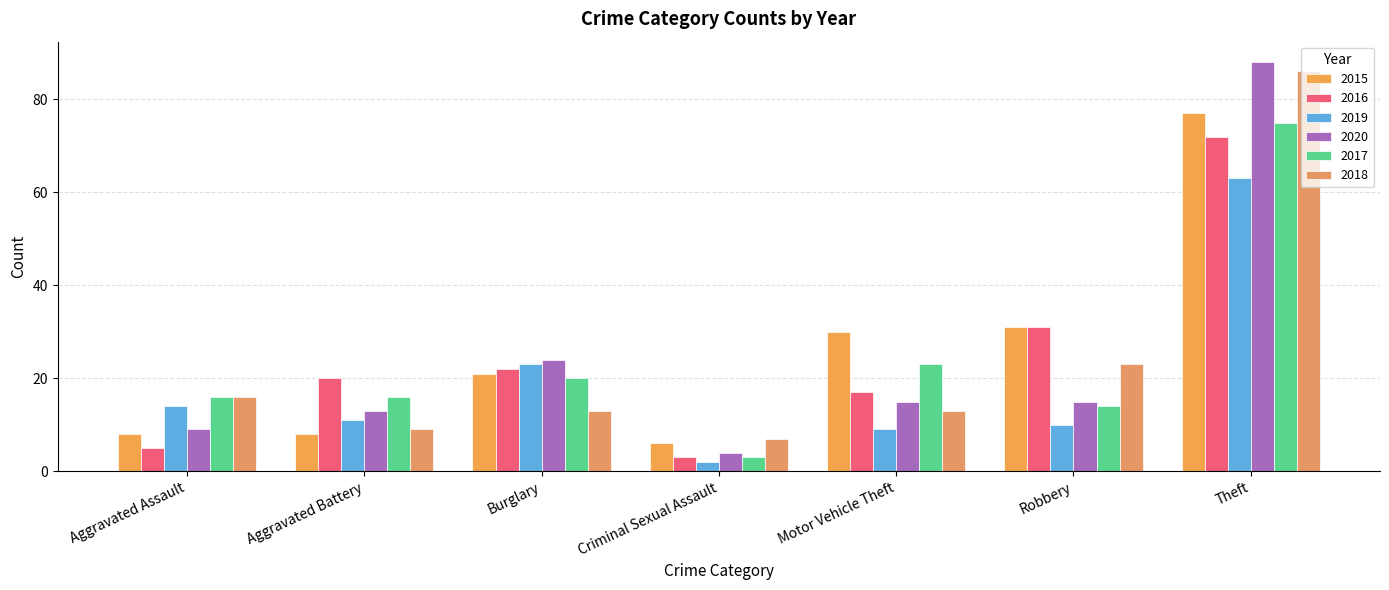

Reading left to right, transcribe all the data shown in this chart.

2015: Aggravated Assault=8	Aggravated Battery=8	Burglary=21	Criminal Sexual Assault=6	Motor Vehicle Theft=30	Robbery=31	Theft=77
2016: Aggravated Assault=5	Aggravated Battery=20	Burglary=22	Criminal Sexual Assault=3	Motor Vehicle Theft=17	Robbery=31	Theft=72
2019: Aggravated Assault=14	Aggravated Battery=11	Burglary=23	Criminal Sexual Assault=2	Motor Vehicle Theft=9	Robbery=10	Theft=63
2020: Aggravated Assault=9	Aggravated Battery=13	Burglary=24	Criminal Sexual Assault=4	Motor Vehicle Theft=15	Robbery=15	Theft=88
2017: Aggravated Assault=16	Aggravated Battery=16	Burglary=20	Criminal Sexual Assault=3	Motor Vehicle Theft=23	Robbery=14	Theft=75
2018: Aggravated Assault=16	Aggravated Battery=9	Burglary=13	Criminal Sexual Assault=7	Motor Vehicle Theft=13	Robbery=23	Theft=86